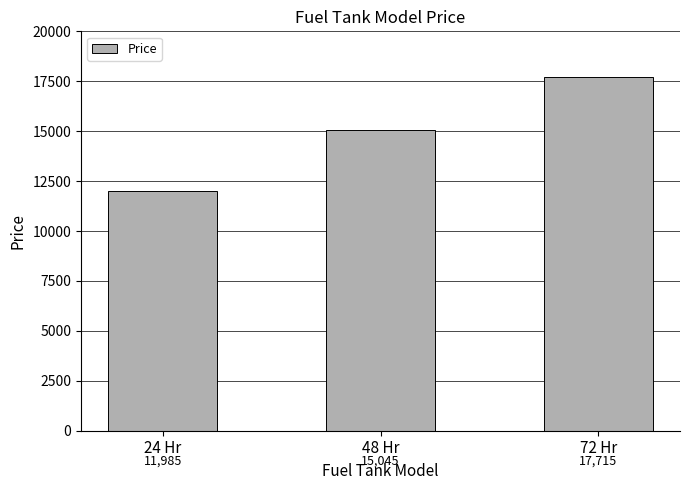

Which category has the lowest value across all series?

24 Hr